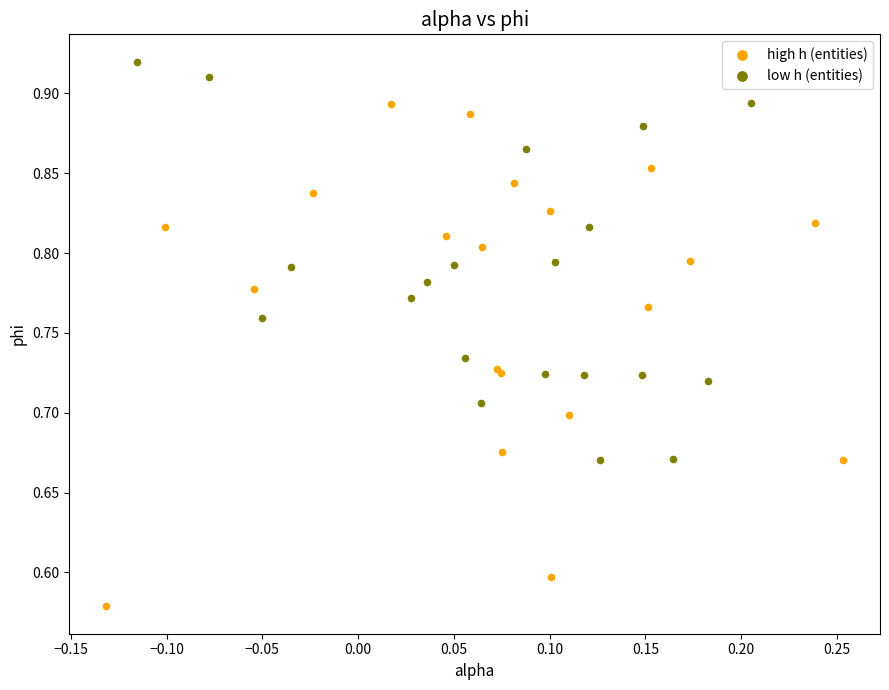

Which series has the largest Y range (max minus min)?

high h (entities)